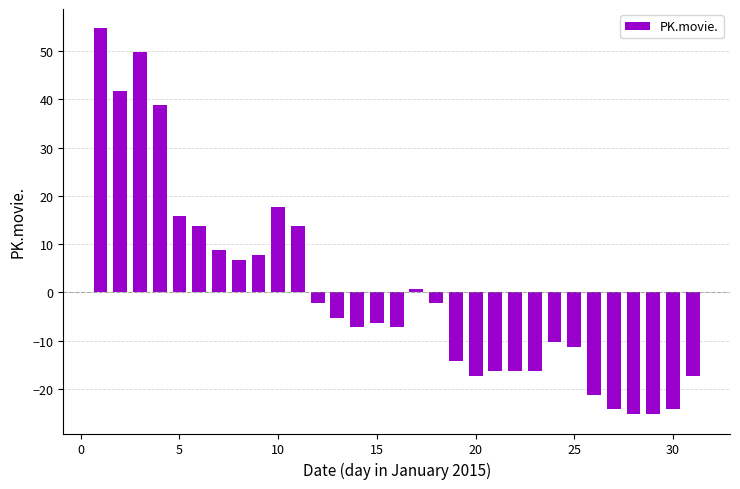

What is the value of the 30th bar from the left?

-24.3